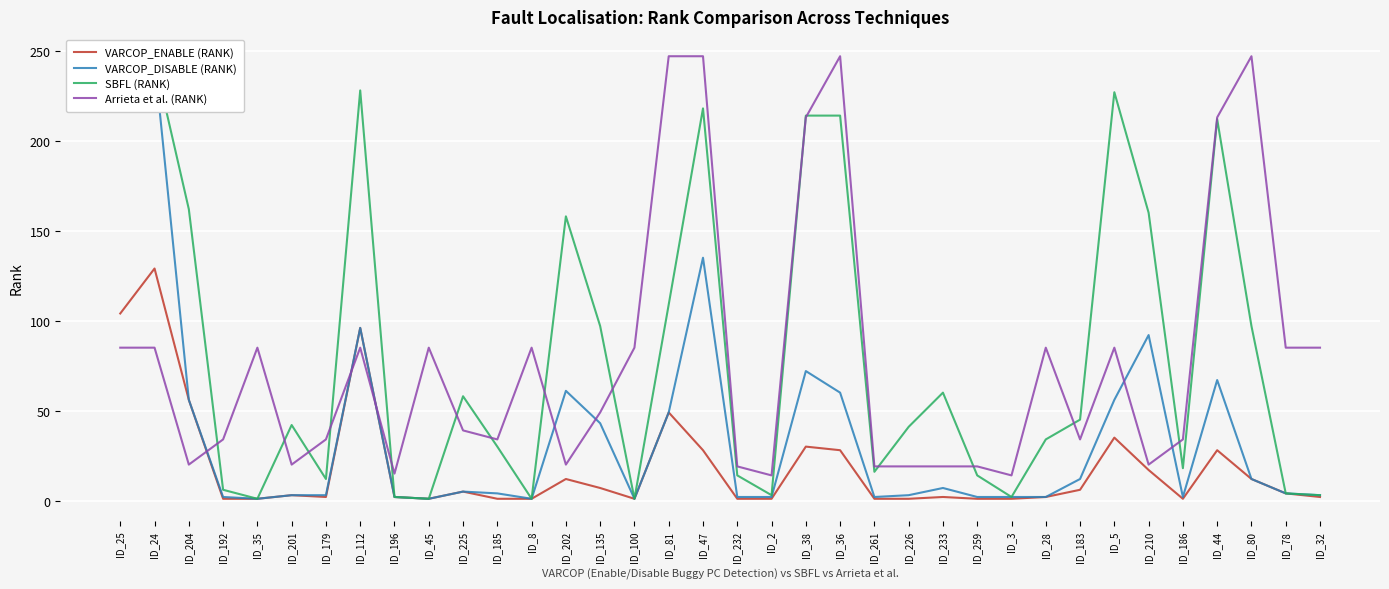

True or false: VARCOP_ENABLE (RANK) and VARCOP_DISABLE (RANK) intersect in this chart.

False